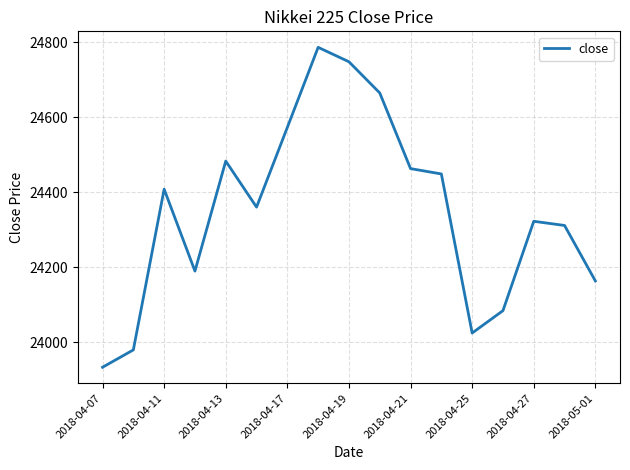

What is the difference between the maximum and minimum values?

853.9